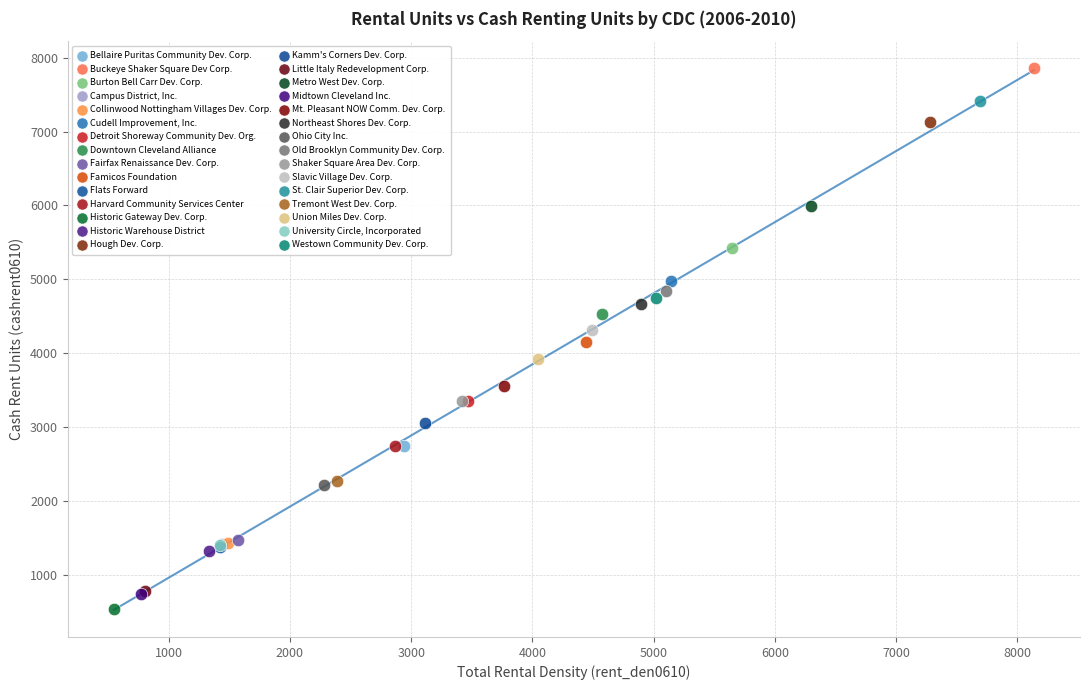

What are all the series names shown in the legend?

Bellaire Puritas Community Dev. Corp., Buckeye Shaker Square Dev Corp., Burton Bell Carr Dev. Corp., Campus District, Inc., Collinwood Nottingham Villages Dev. Corp., Cudell Improvement, Inc., Detroit Shoreway Community Dev. Org., Downtown Cleveland Alliance, Fairfax Renaissance Dev. Corp., Famicos Foundation, Flats Forward, Harvard Community Services Center, Historic Gateway Dev. Corp., Historic Warehouse District, Hough Dev. Corp., Kamm's Corners Dev. Corp., Little Italy Redevelopment Corp., Metro West Dev. Corp., Midtown Cleveland Inc., Mt. Pleasant NOW Comm. Dev. Corp., Northeast Shores Dev. Corp., Ohio City Inc., Old Brooklyn Community Dev. Corp., Shaker Square Area Dev. Corp., Slavic Village Dev. Corp., St. Clair Superior Dev. Corp., Tremont West Dev. Corp., Union Miles Dev. Corp., University Circle, Incorporated, Westown Community Dev. Corp.